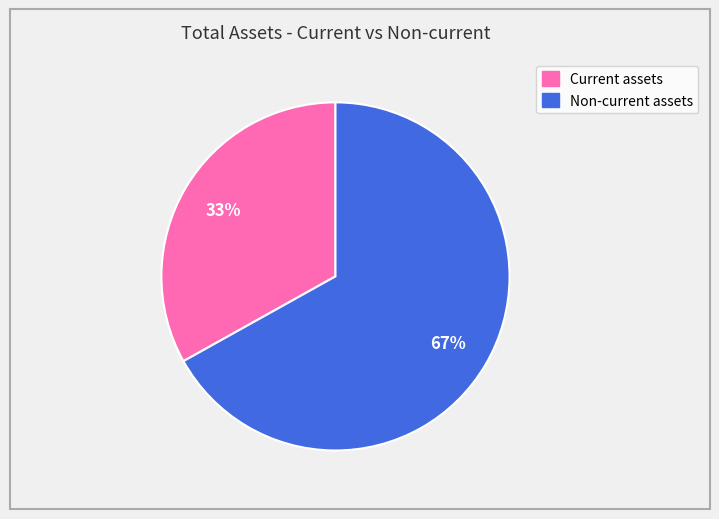

To the nearest percent, what portion does Non-current assets represent?

67%